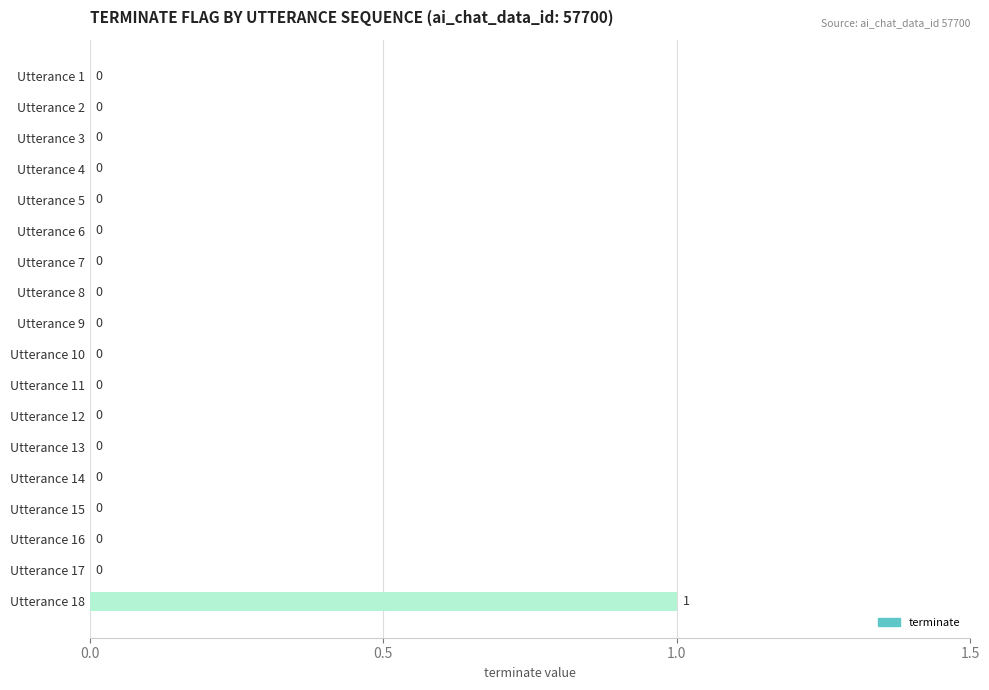

True or false: the data shows 1 at Utterance 16.

False